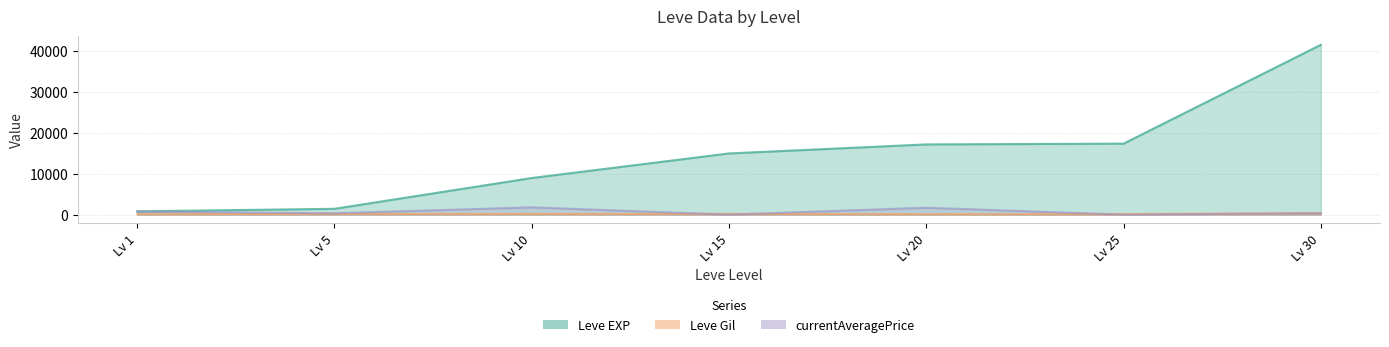

Which series has the largest total across all categories?

Leve EXP